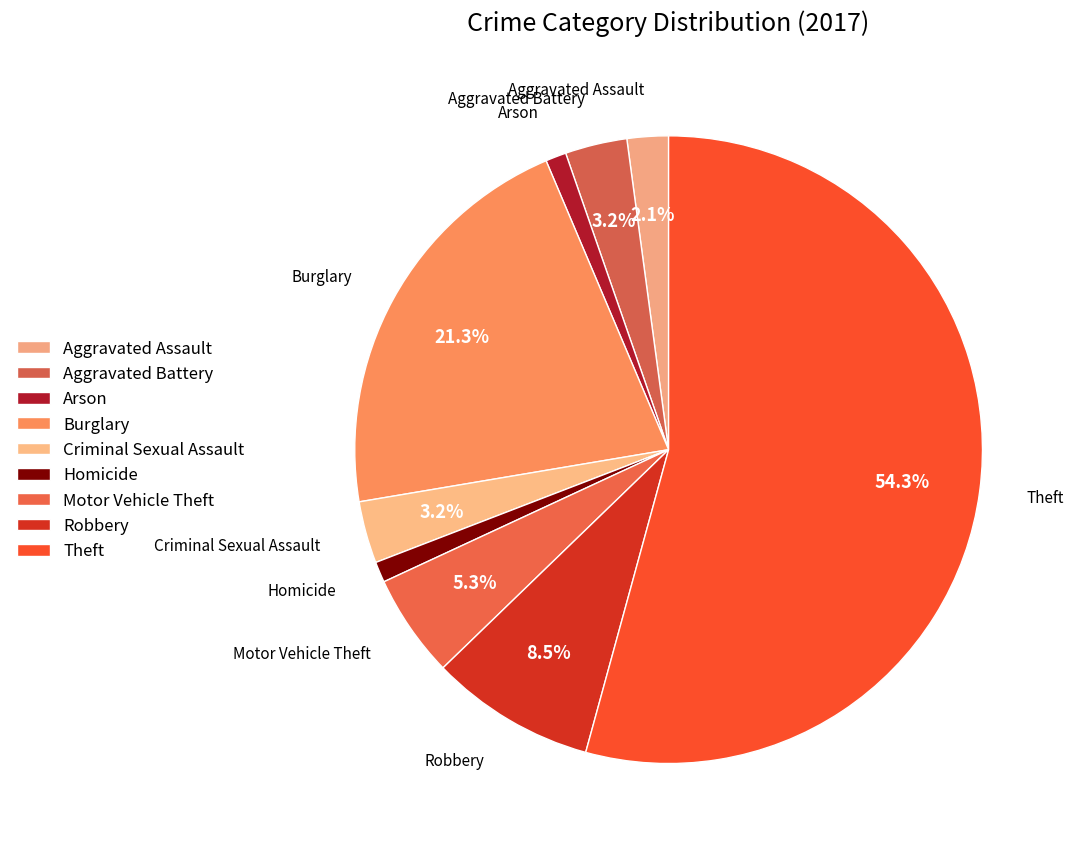

How many segments does this pie chart have?

9